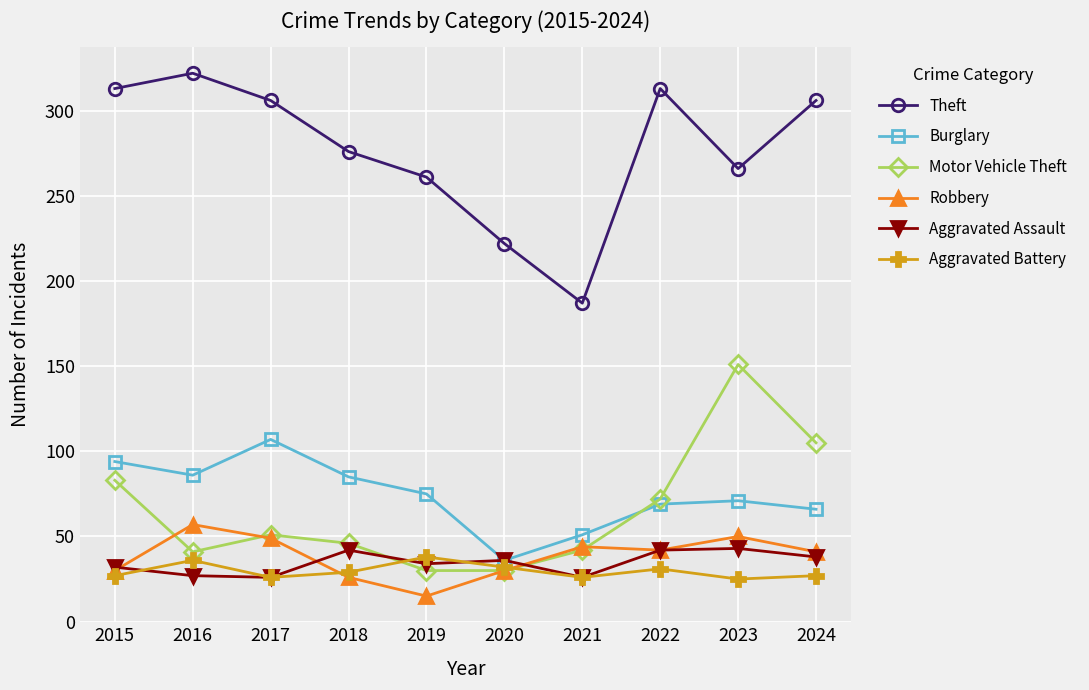

Does the chart have visible grid lines?

Yes